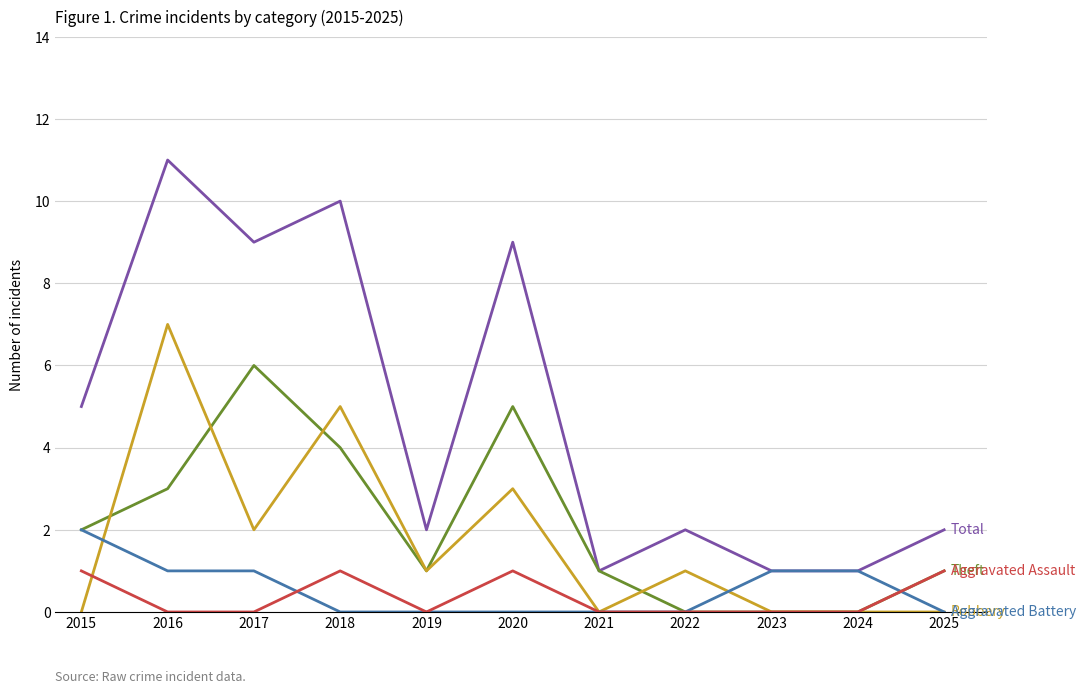

Reading left to right, what are all the values shown in this chart?

Total: 5	11	9	10	2	9	1	2	1	1	2
Theft: 2	3	6	4	1	5	1	0	0	0	1
Robbery: 0	7	2	5	1	3	0	1	0	0	0
Aggravated Battery: 2	1	1	0	0	0	0	0	1	1	0
Aggravated Assault: 1	0	0	1	0	1	0	0	0	0	1